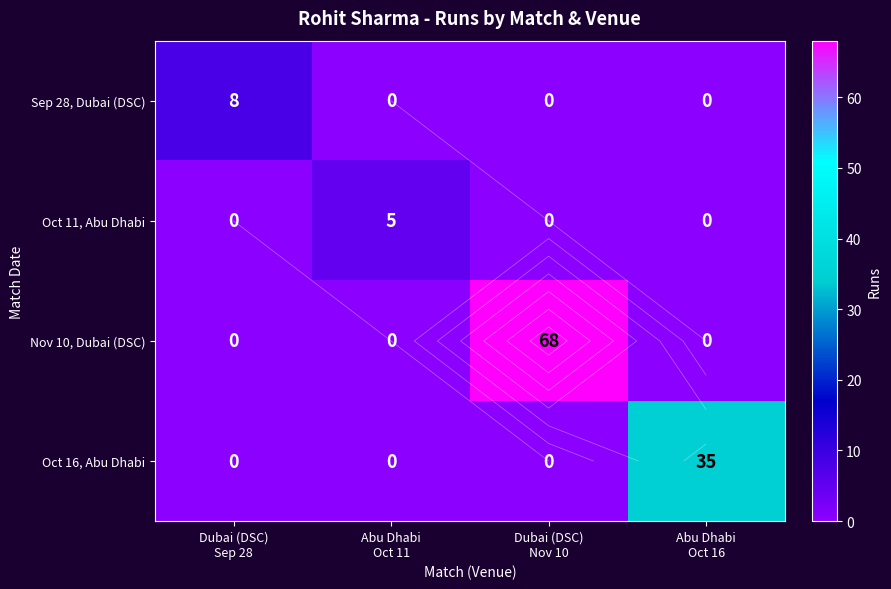

Is it true that Oct 11, Abu Dhabi equals 0 at Dubai (DSC) Sep 28?

True